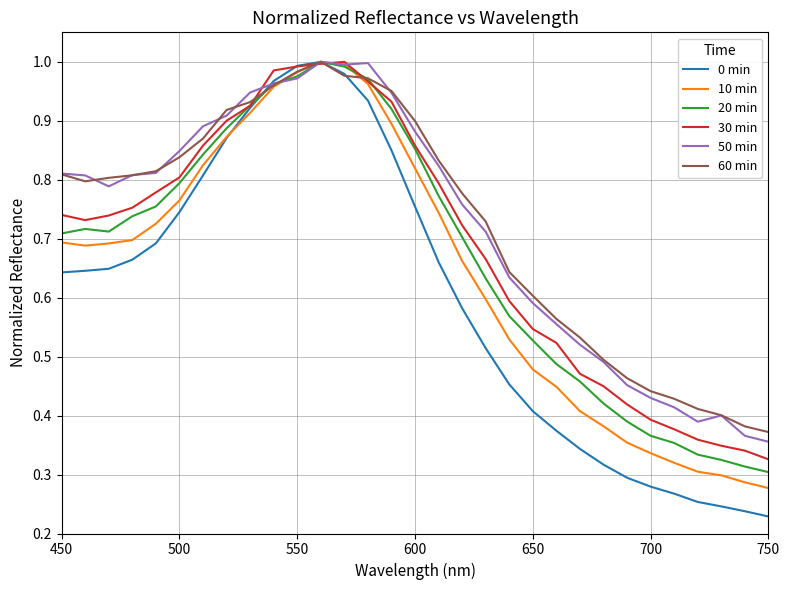

Is it true that 60 min equals 0.3 at 600?

False